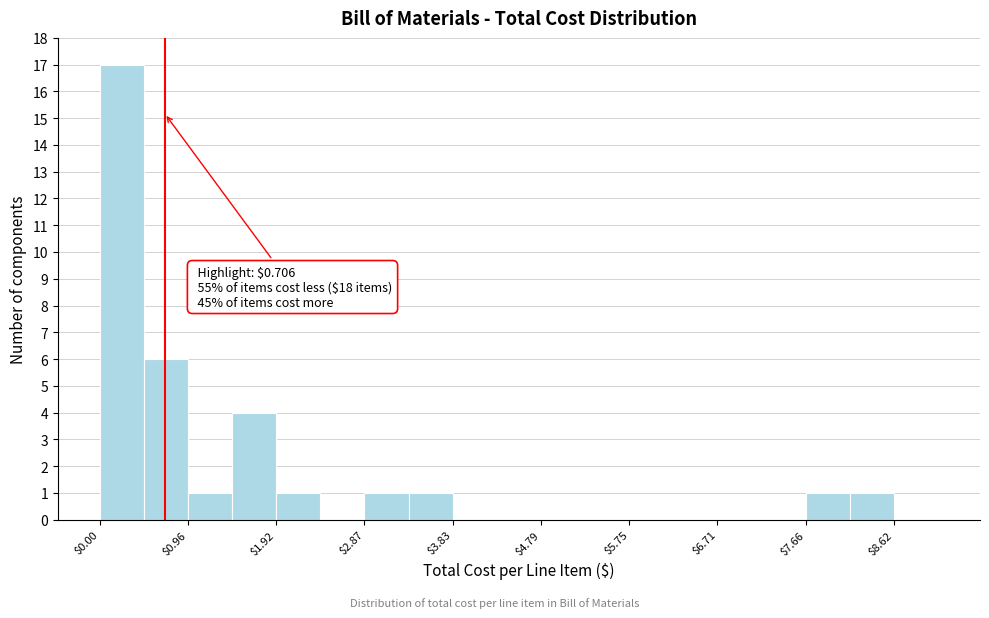

Over which range of the x-axis is the bar tallest?

0.0 to 0.5